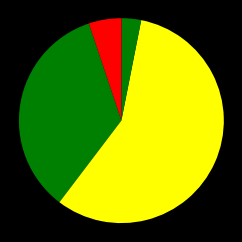

Count the number of slices in the pie.

5